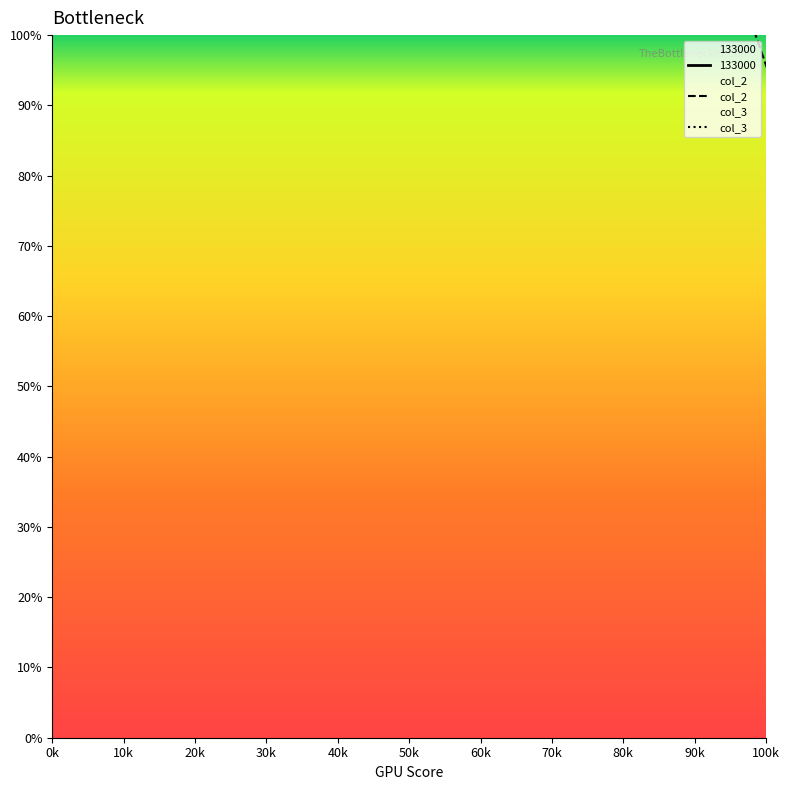

Is the value of col_3 at 131318 greater than the value of col_2 at 131318?

Yes